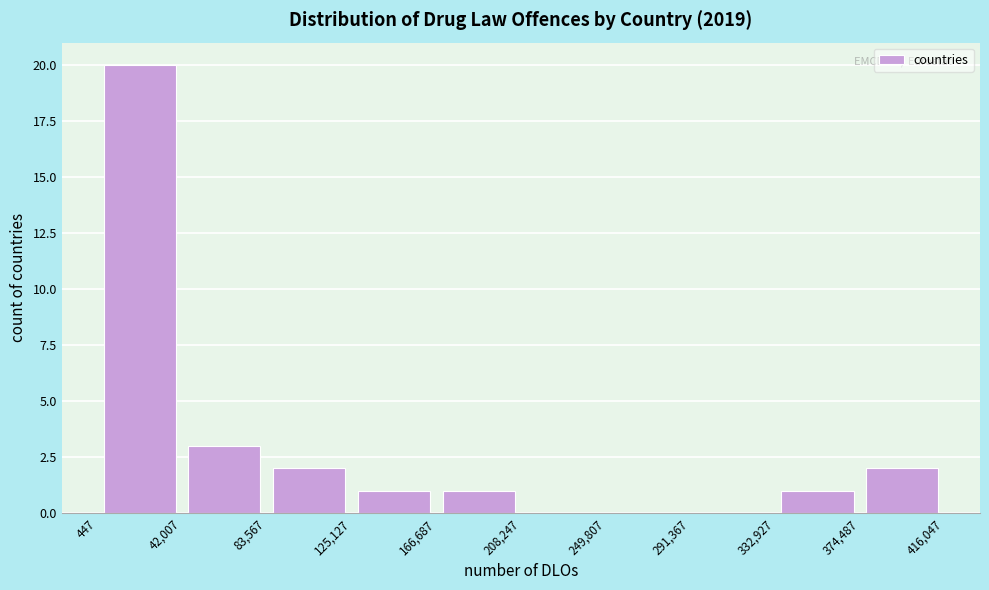

Reading left to right, transcribe this chart: for each bar, give the range it covers on the x-axis and its height. The values are not printed on the chart, so give them approximately, as read against the axis.

447 to 42,007: 20
42,007 to 83,567: 3
83,567 to 125,127: 2
125,127 to 166,687: 1
166,687 to 208,247: 1
208,247 to 249,807: 0
249,807 to 291,367: 0
291,367 to 332,927: 0
332,927 to 374,487: 1
374,487 to 416,047: 2